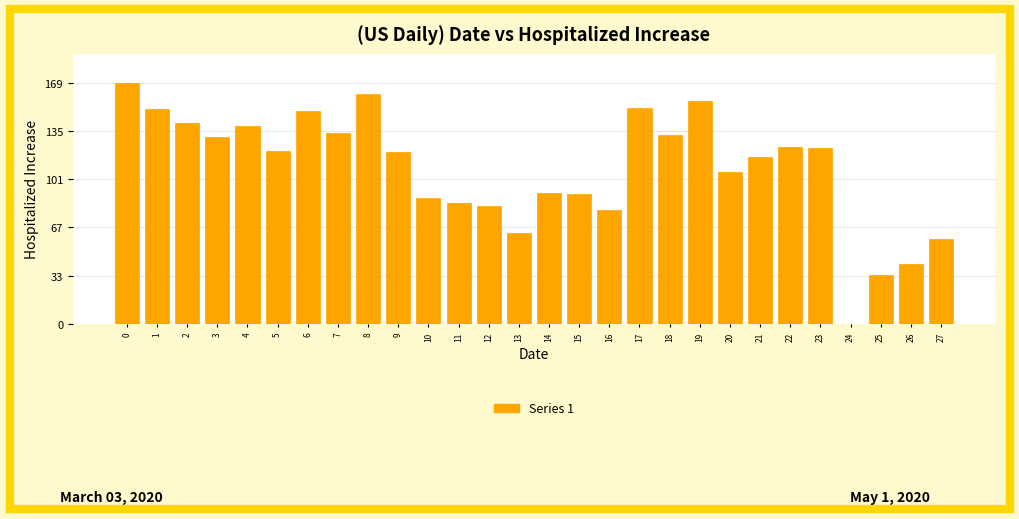

How many values are above zero?

27